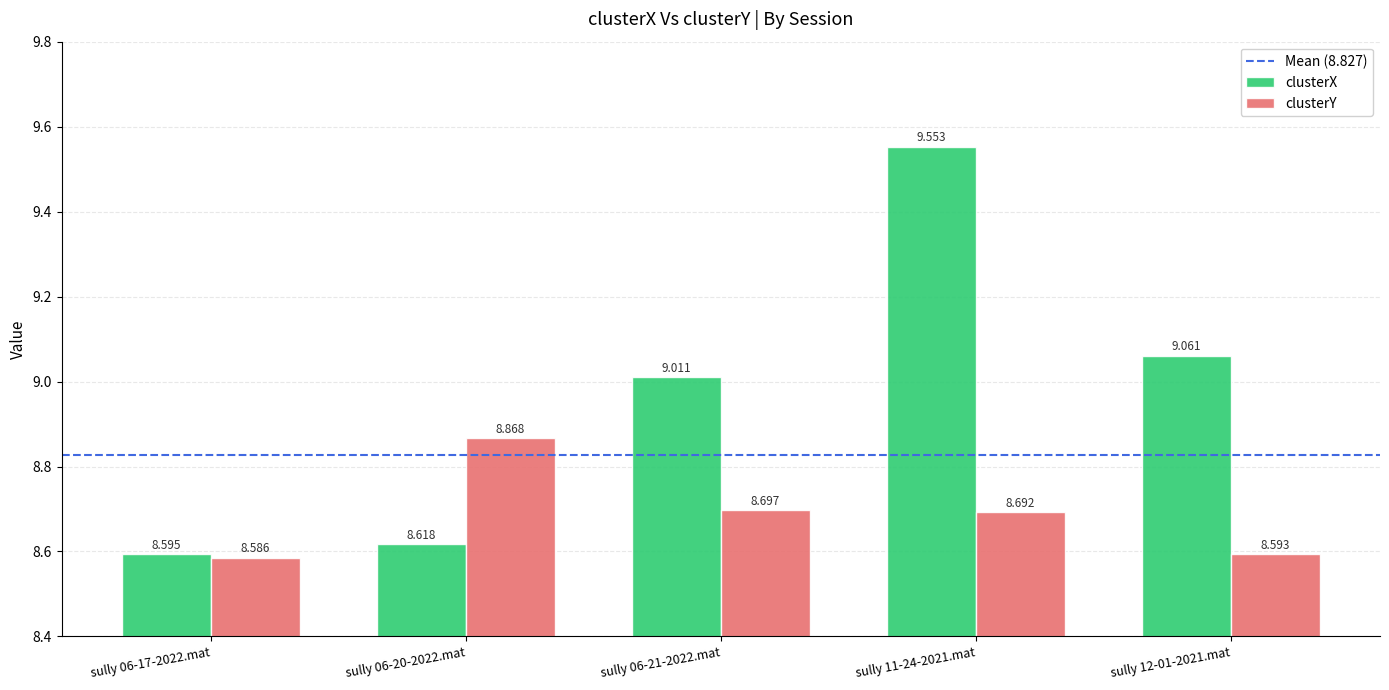

At which category is the sum across all series the highest?

sully 11-24-2021.mat